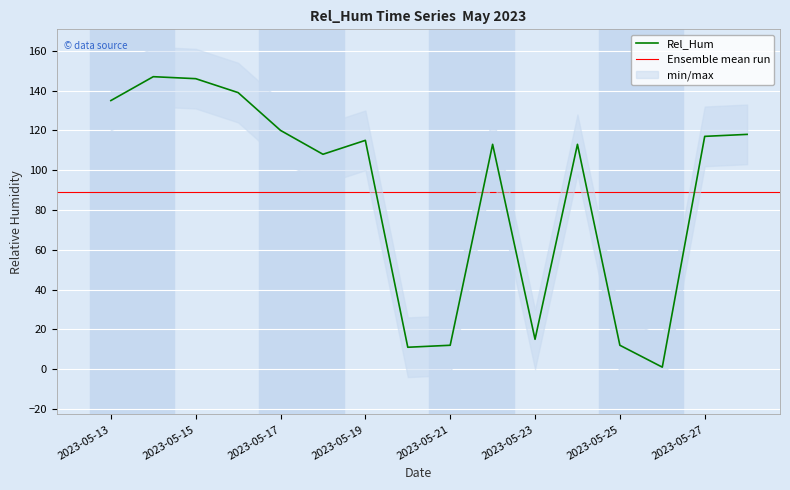

True or false: the data shows 17 at 2023-05-21.

False